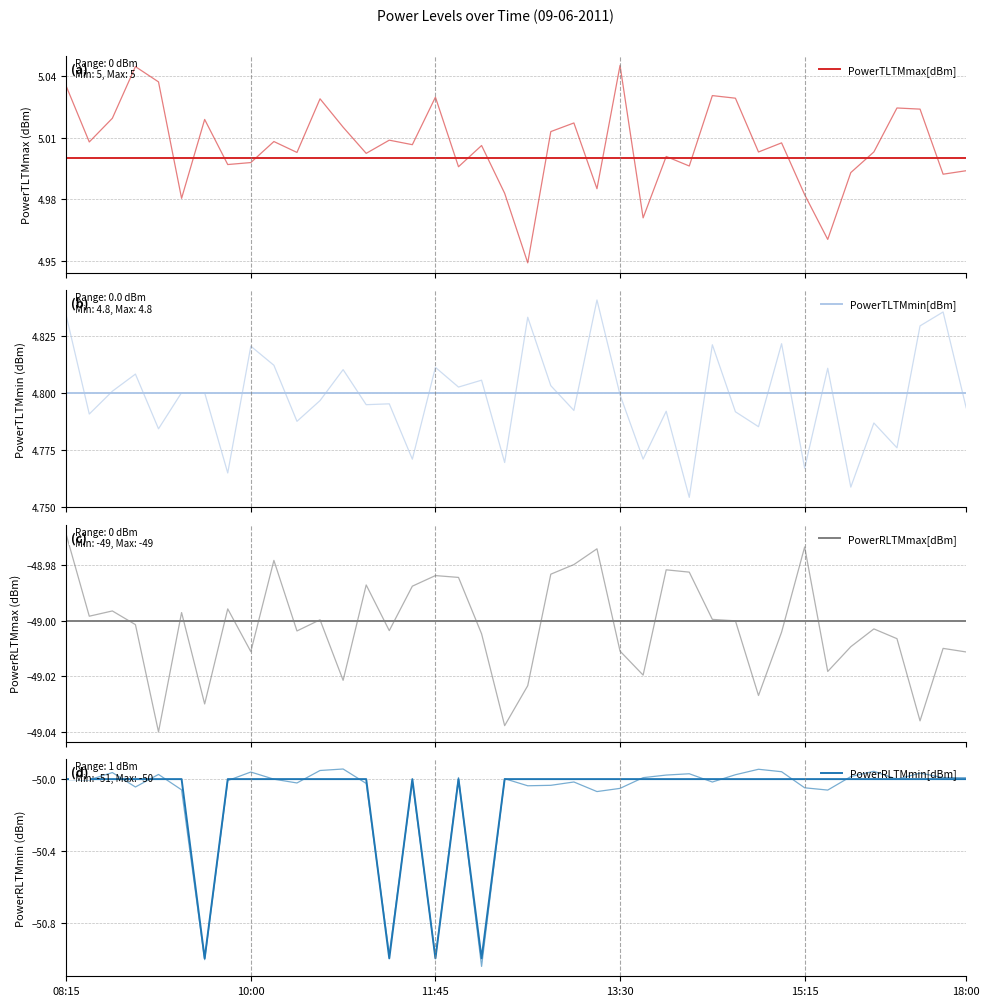

What is the approximate value of PowerTLTMmax[dBm] at 22?

5.0